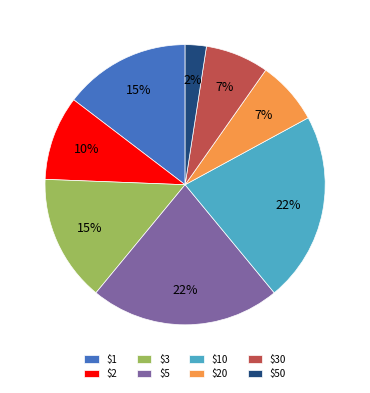

Does $50 account for over 50% of the chart?

No